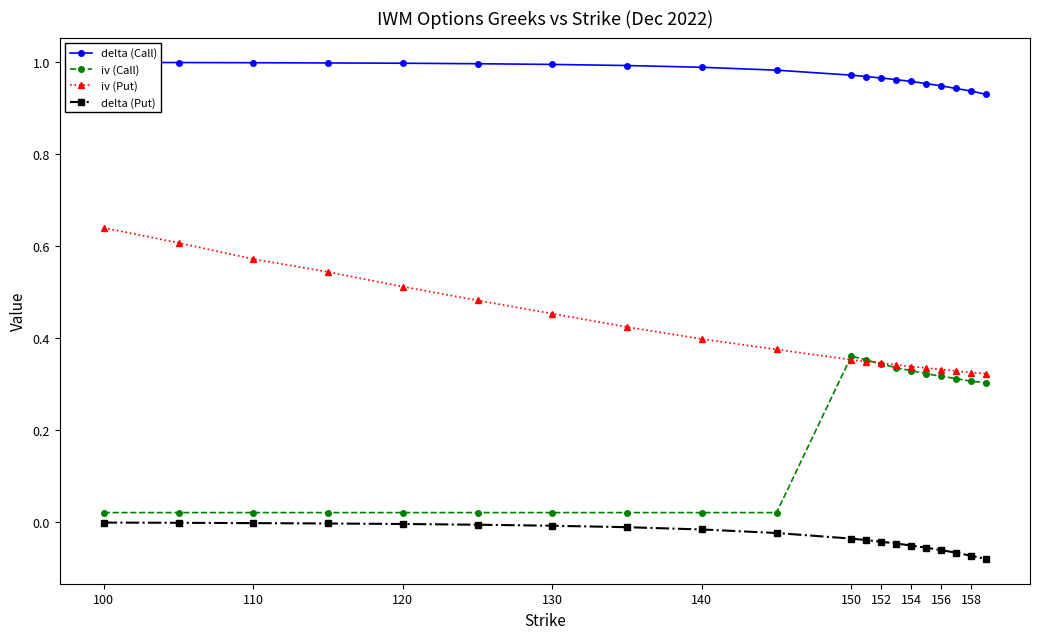

True or false: iv (Put) and delta (Put) intersect in this chart.

False